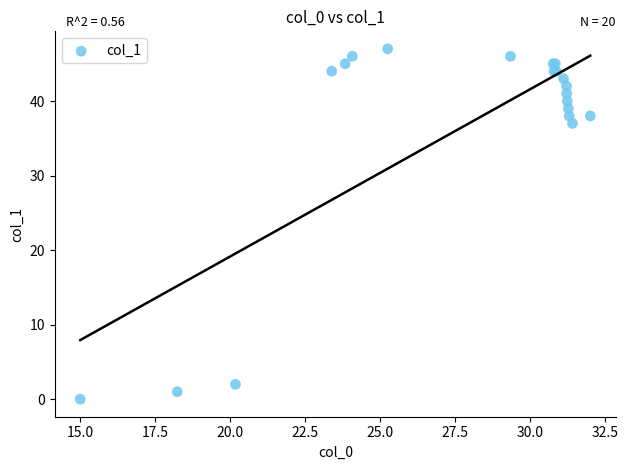

What Y value in the scatter plot is closest to 23?

37